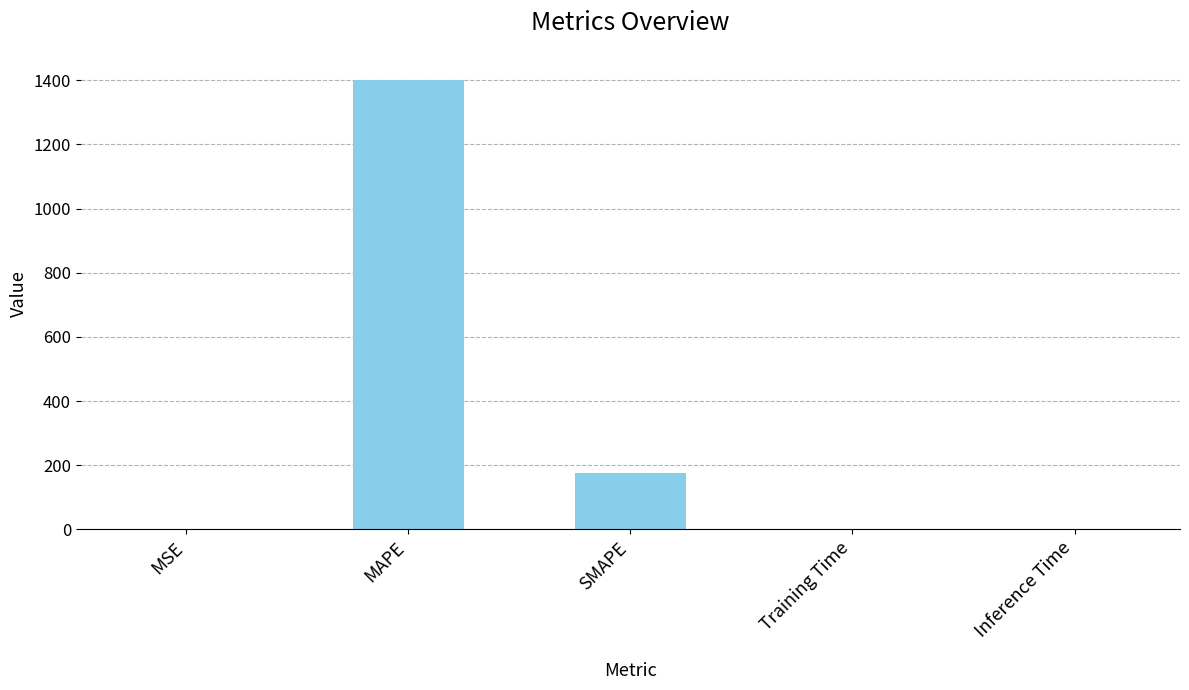

Which has a higher value, MSE or MAPE?

MAPE